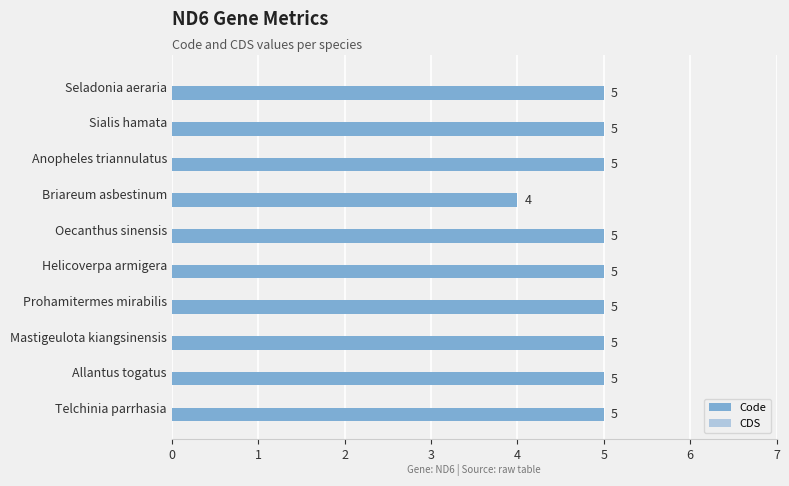

Are the bars horizontal?

Yes